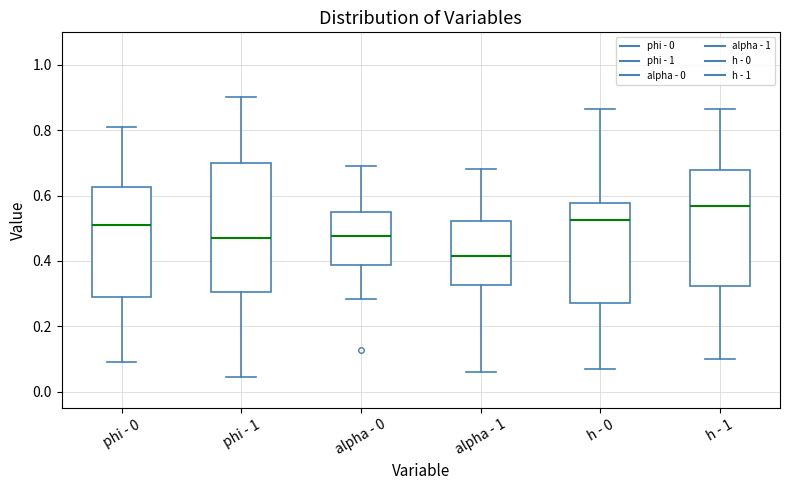

Which box has the lowest median line?

alpha - 1